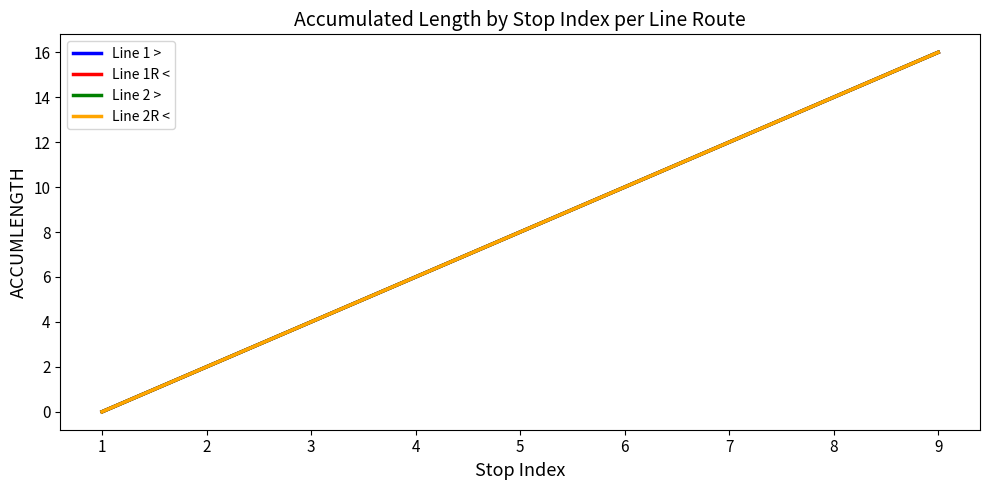

Reading left to right, list all the values displayed in this chart.

Line 1 >: 1=0	2=2	3=4	4=6	5=8	6=10	7=12	8=14	9=16
Line 1R <: 1=0	2=2	3=4	4=6	5=8	6=10	7=12	8=14	9=16
Line 2 >: 1=0	2=2	3=4	4=6	5=8	6=10	7=12	8=14	9=16
Line 2R <: 1=0	2=2	3=4	4=6	5=8	6=10	7=12	8=14	9=16